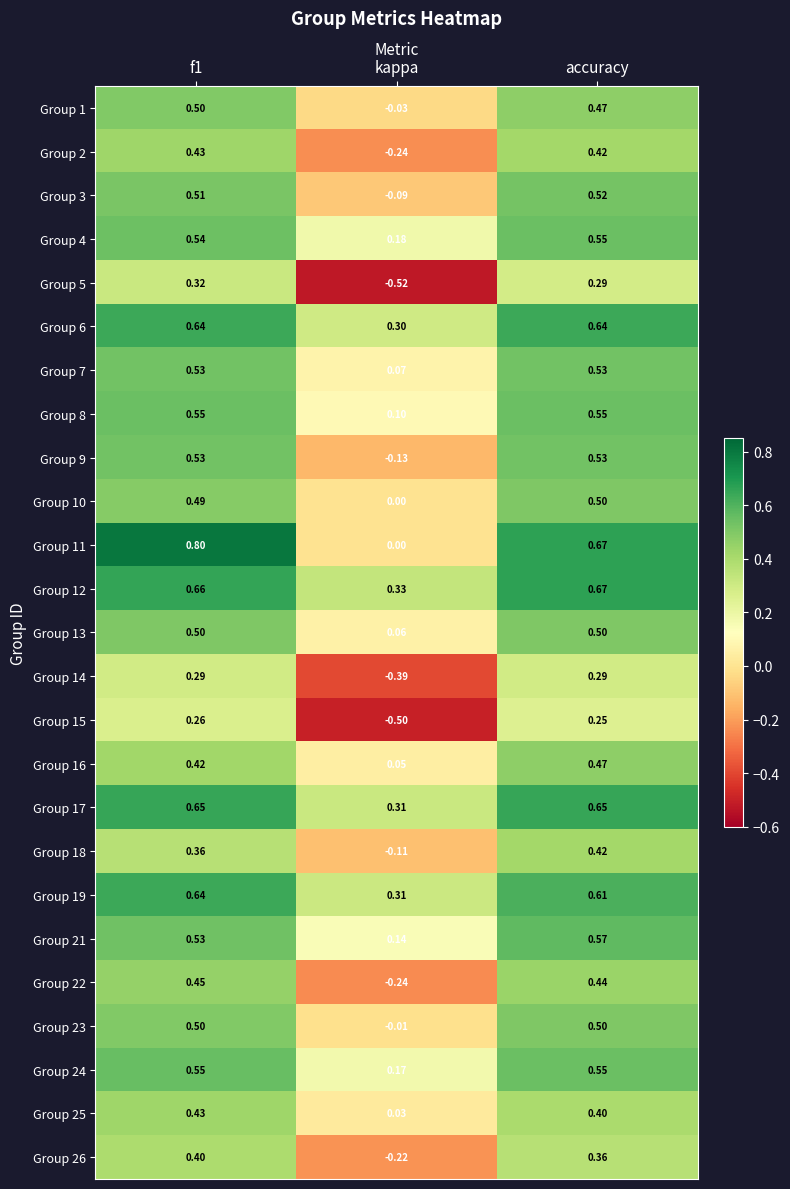

Between f1 and accuracy, which series saw the biggest shift?

Group 11